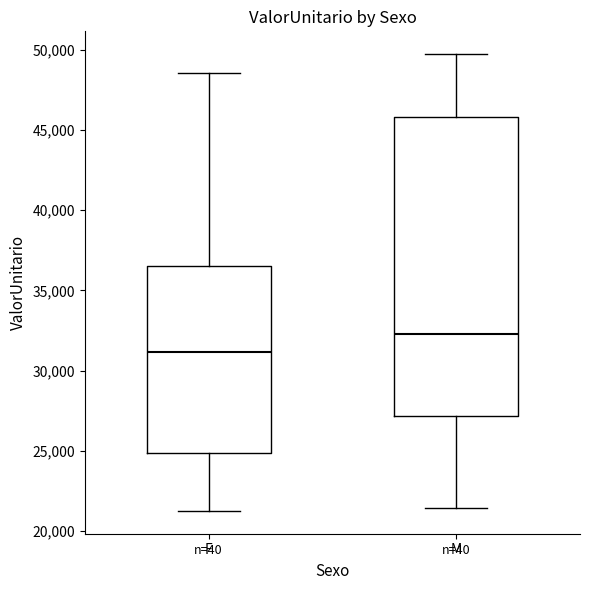

Reading left to right, transcribe this box plot: for each box, give where its median line is, the range the box spans, and where its two whiskers end, as read against the y-axis. The values are not printed on the chart, so give them approximately, as read against the axis.

F: median 31000, box 25000 to 36500, whiskers 21500 to 48500
M: median 32500, box 27000 to 46000, whiskers 21500 to 49500